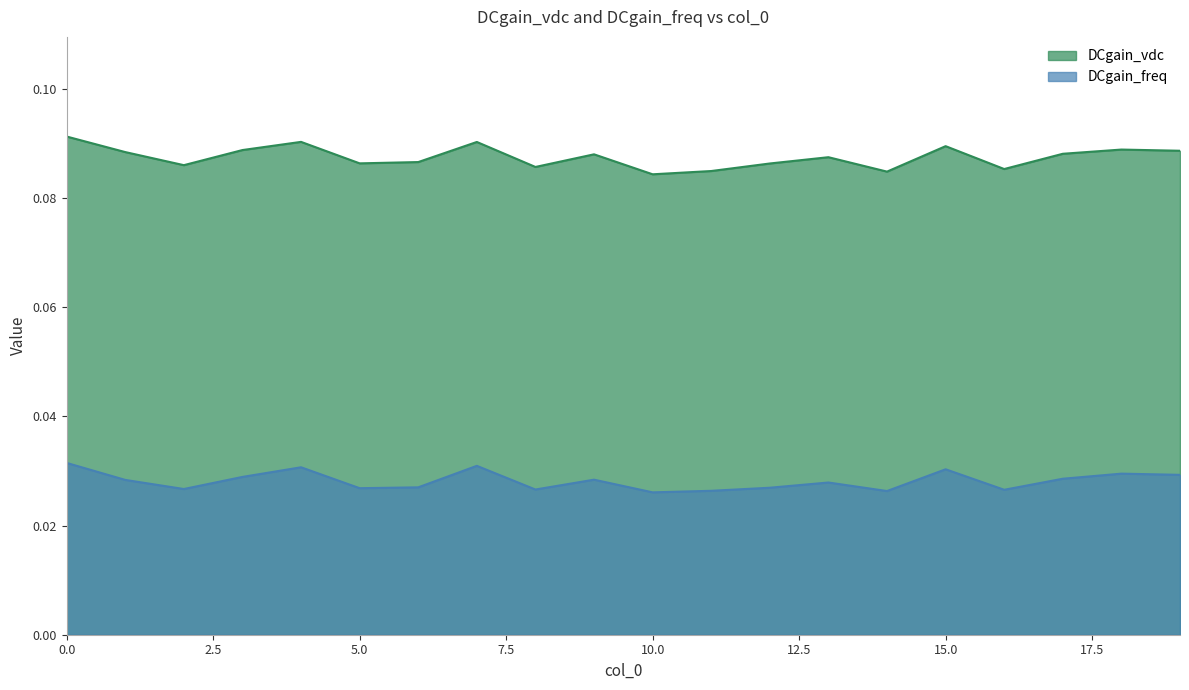

True or false: DCgain_freq and DCgain_vdc intersect in this chart.

False